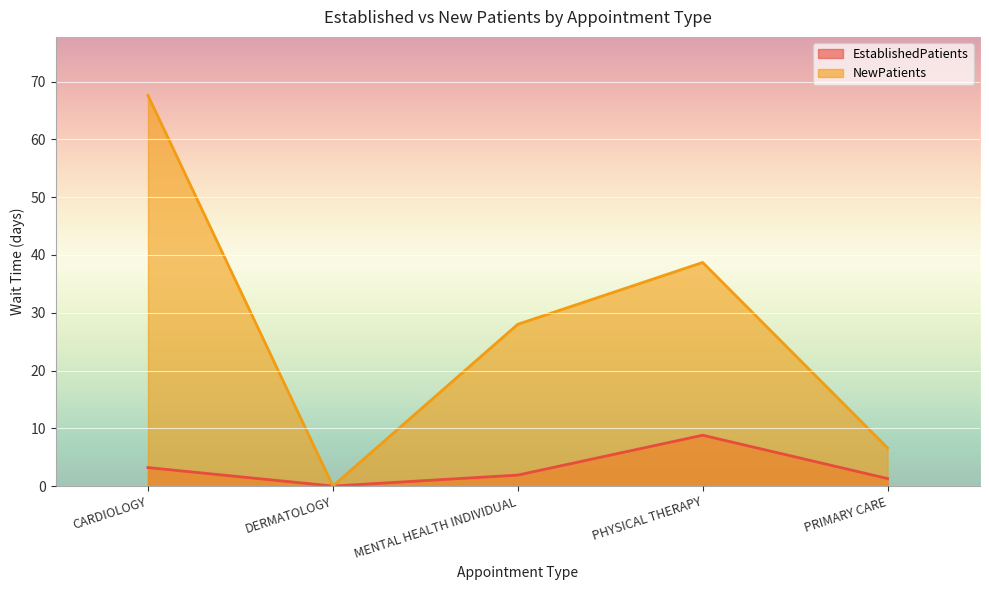

True or false: NewPatients and EstablishedPatients cross at least once.

False